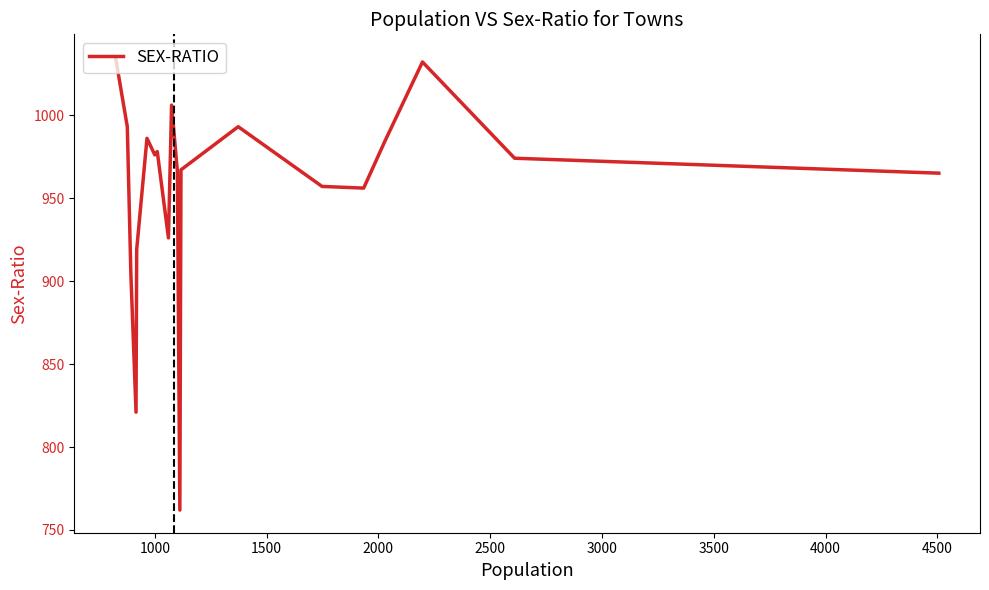

What is the smallest value displayed?

762